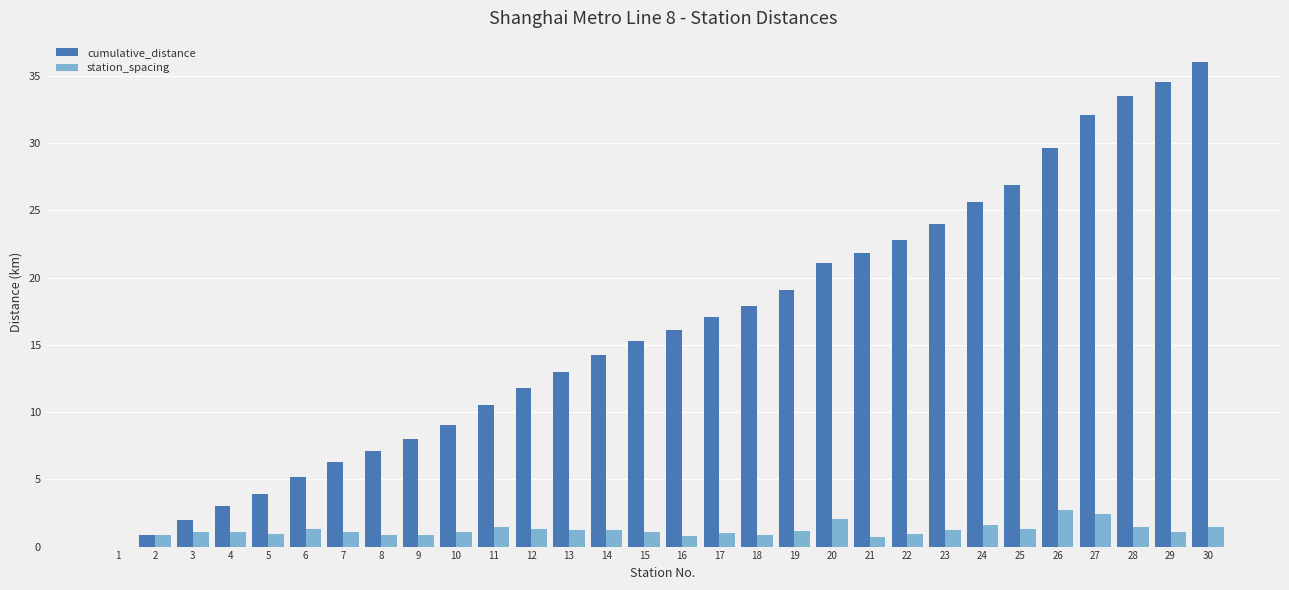

Which label corresponds to the largest value in the chart?

30